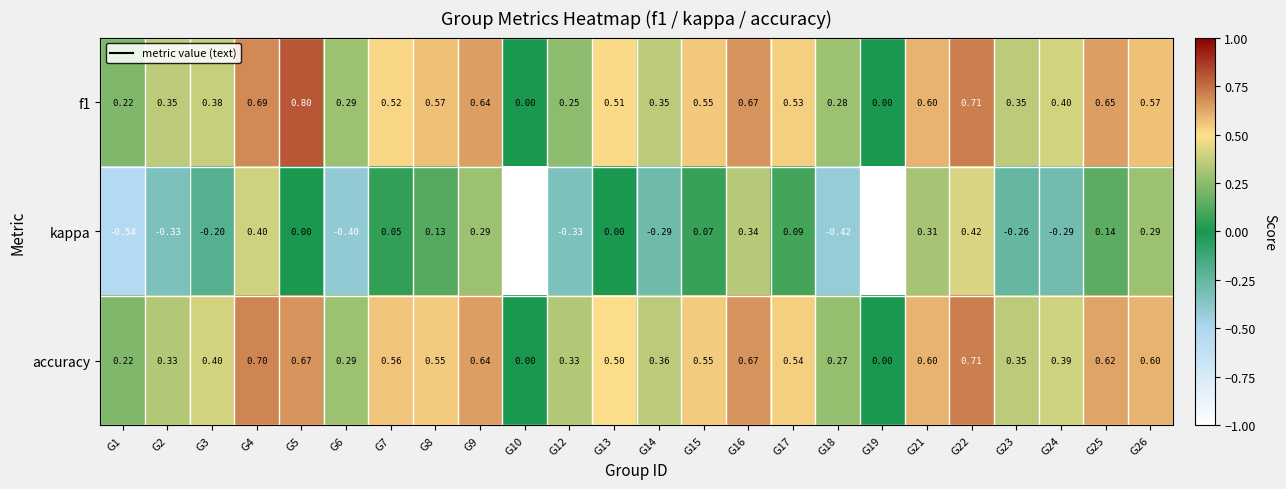

Is the value of accuracy at G12 greater than the value of kappa at G25?

Yes